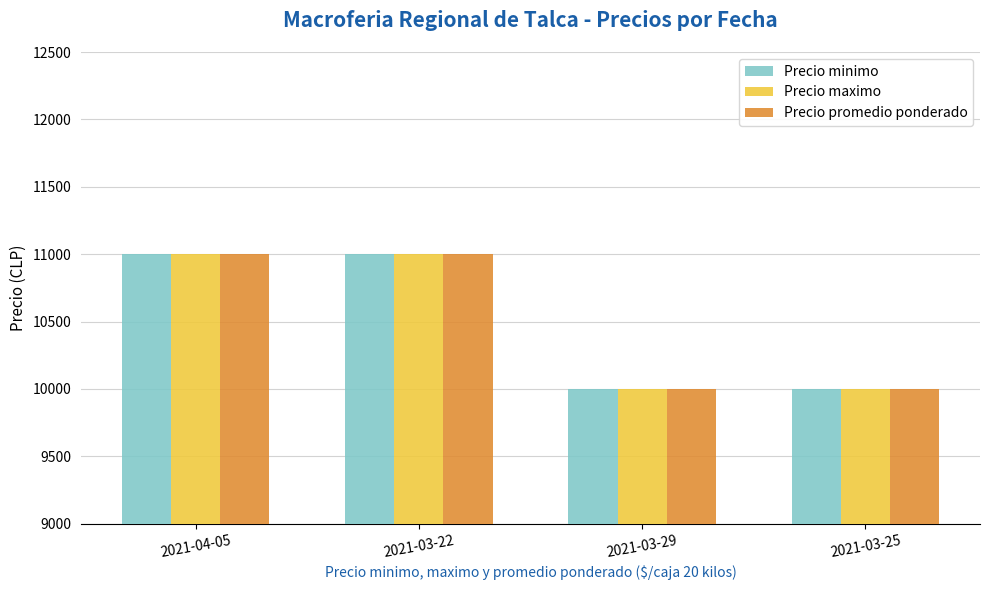

Is the value of Precio minimo at 2021-03-25 greater than the value of Precio promedio ponderado at 2021-03-22?

No